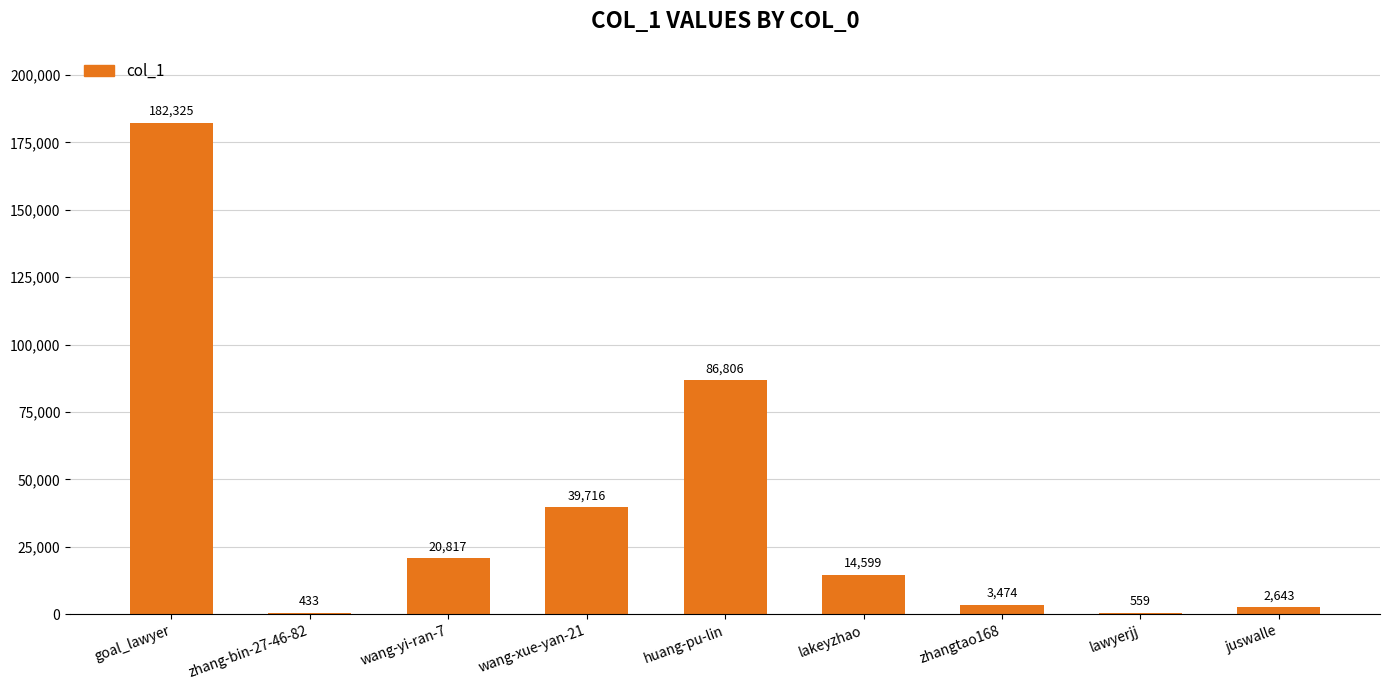

Does the chart contain stacked bars?

No